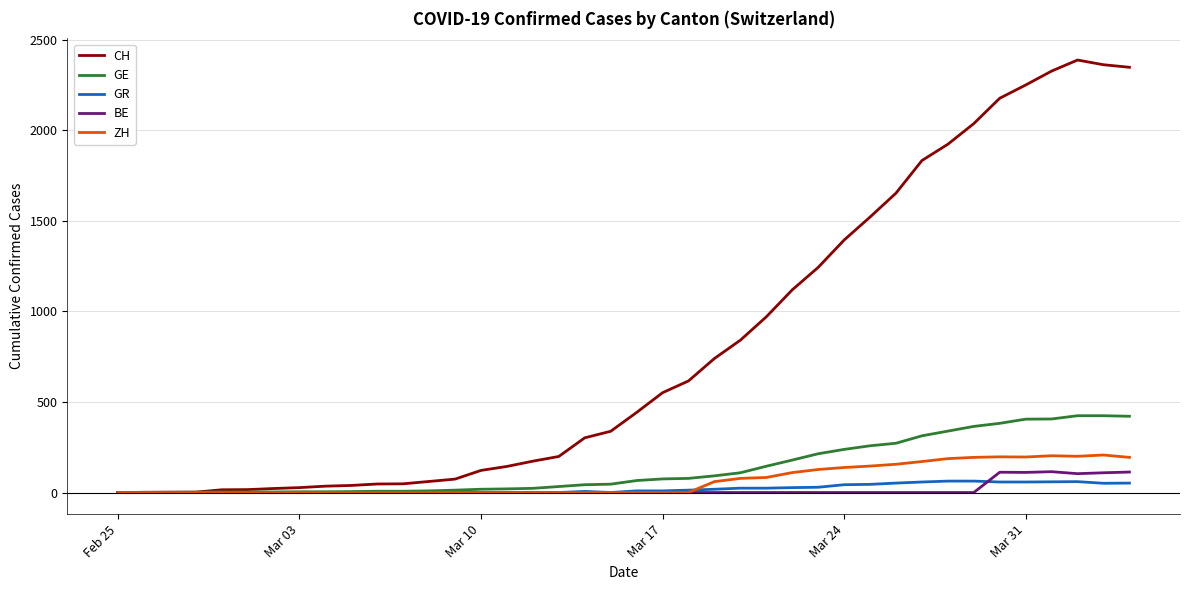

What is the maximum value for CH?

2388